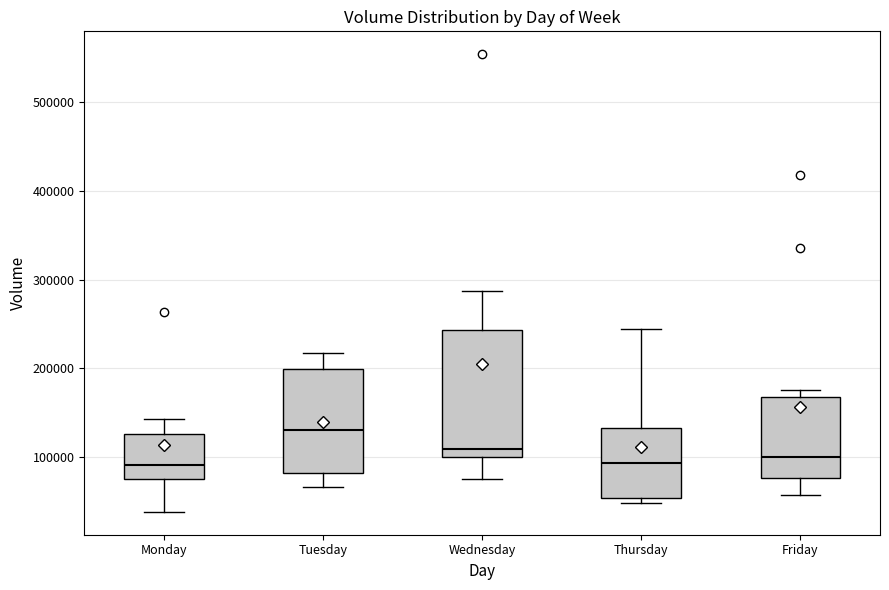

Where is the upper edge of the box for Friday on the y-axis? The values are not printed on the chart, so give them approximately, as read against the axis.

170000